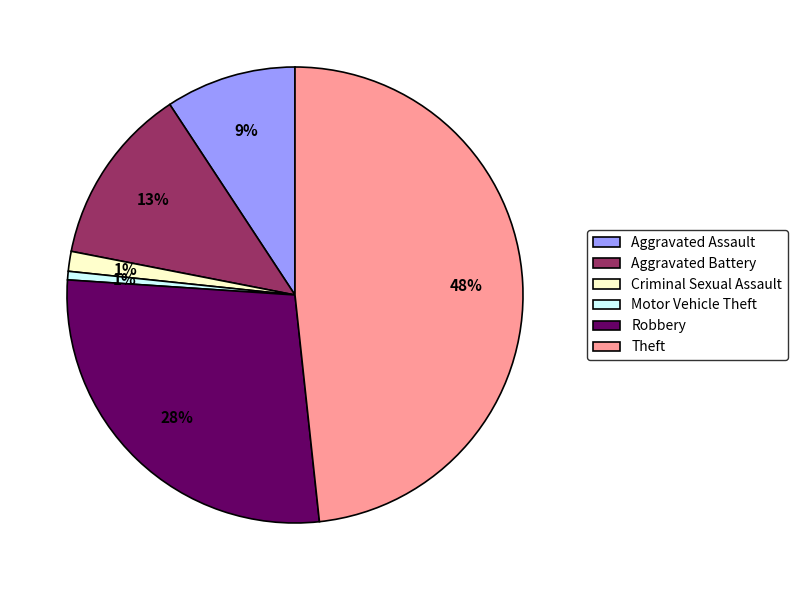

Is it true that Aggravated Battery is 13% of the pie?

True